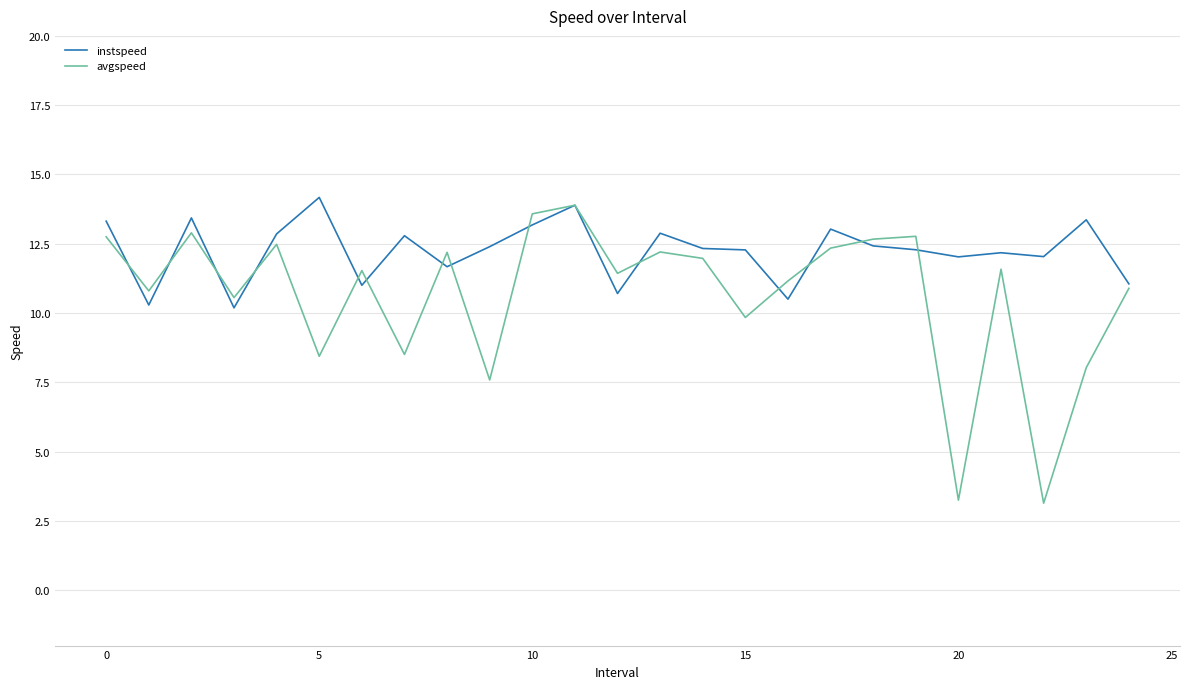

Which series has the largest total across all categories?

instspeed